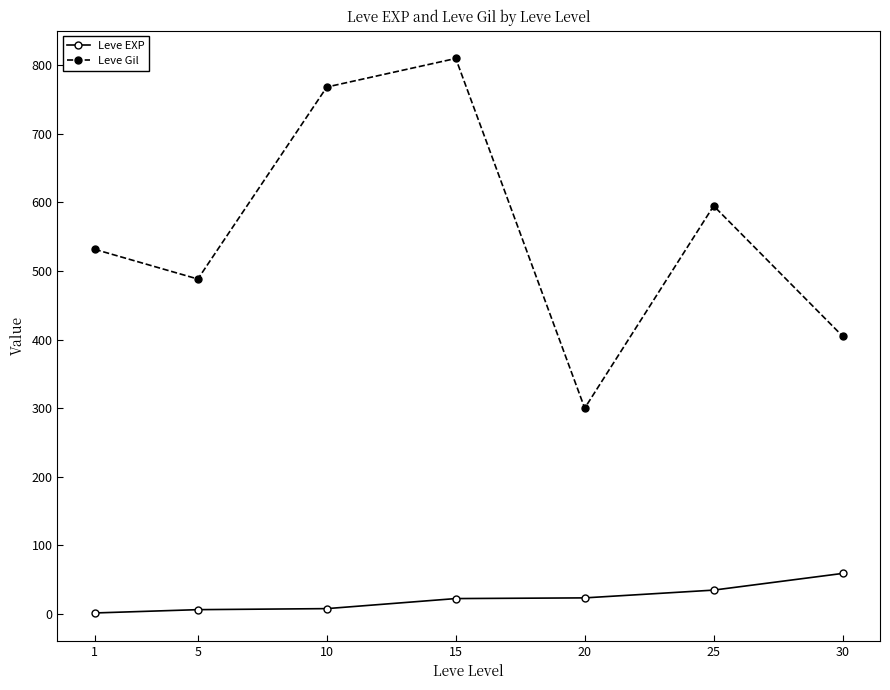

Which series has the largest range (max minus min)?

Leve Gil